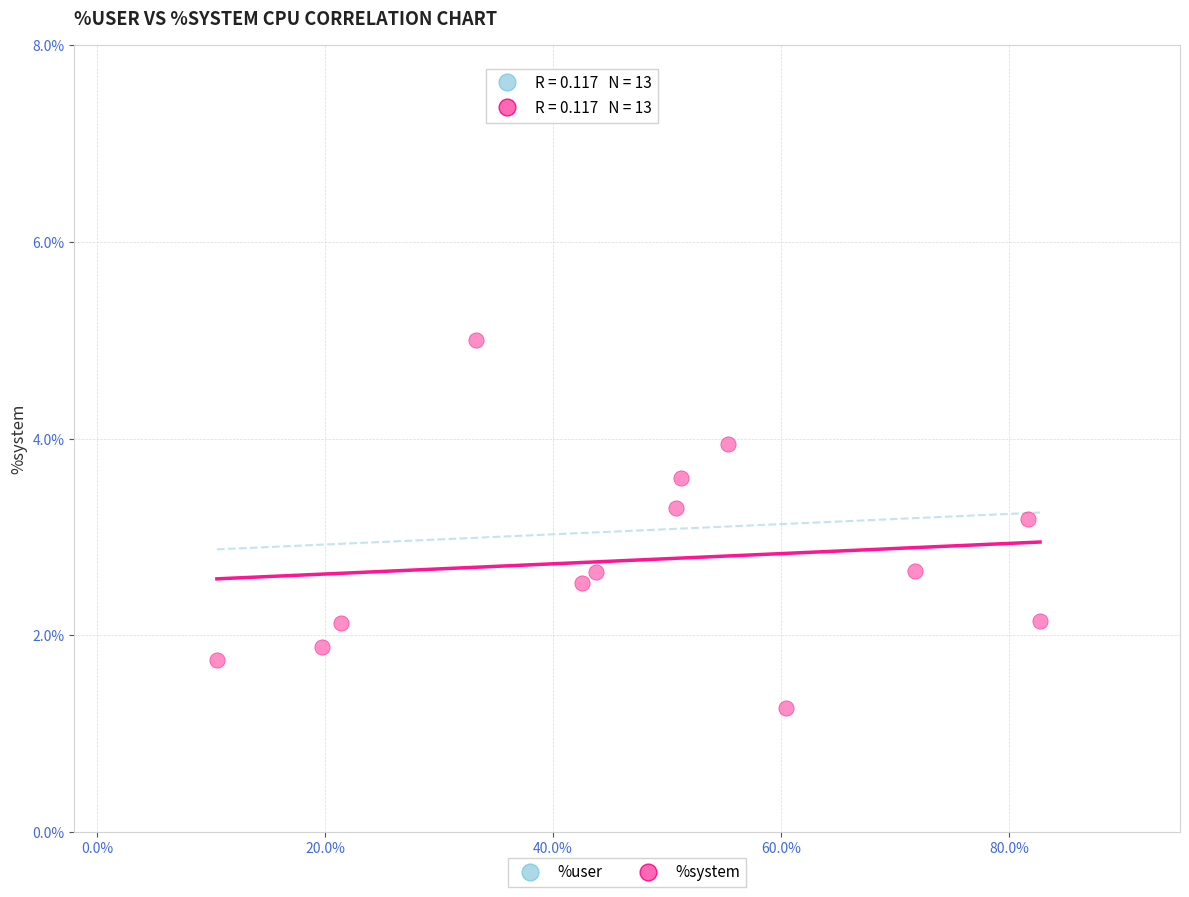

What Y value in the scatter plot is closest to 3?

3.2